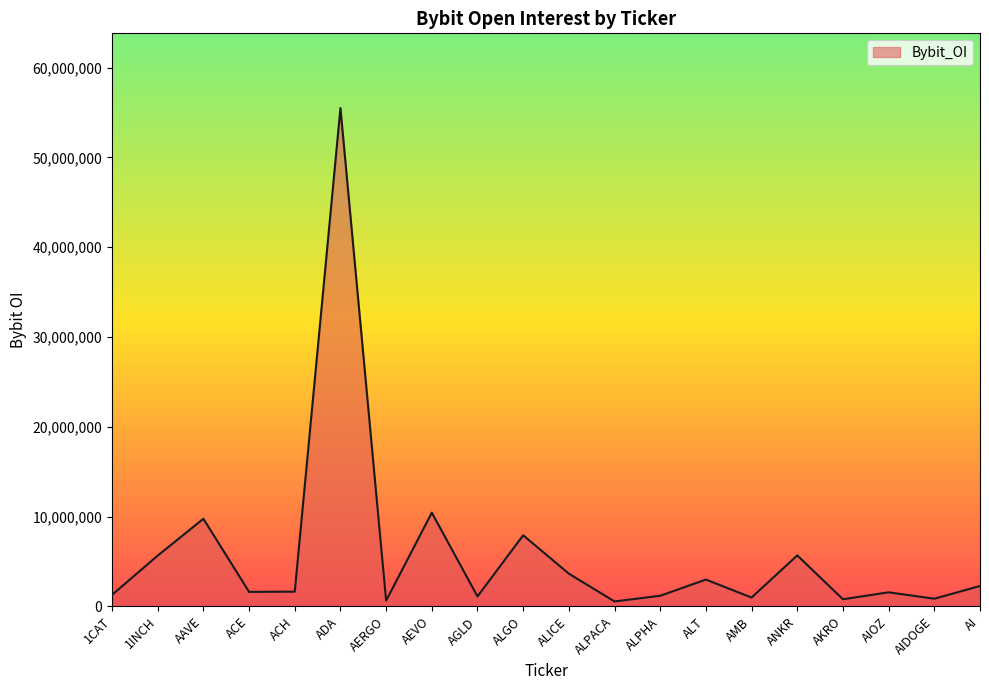

What is the difference between the values at AEVO and ALGO?

2516955